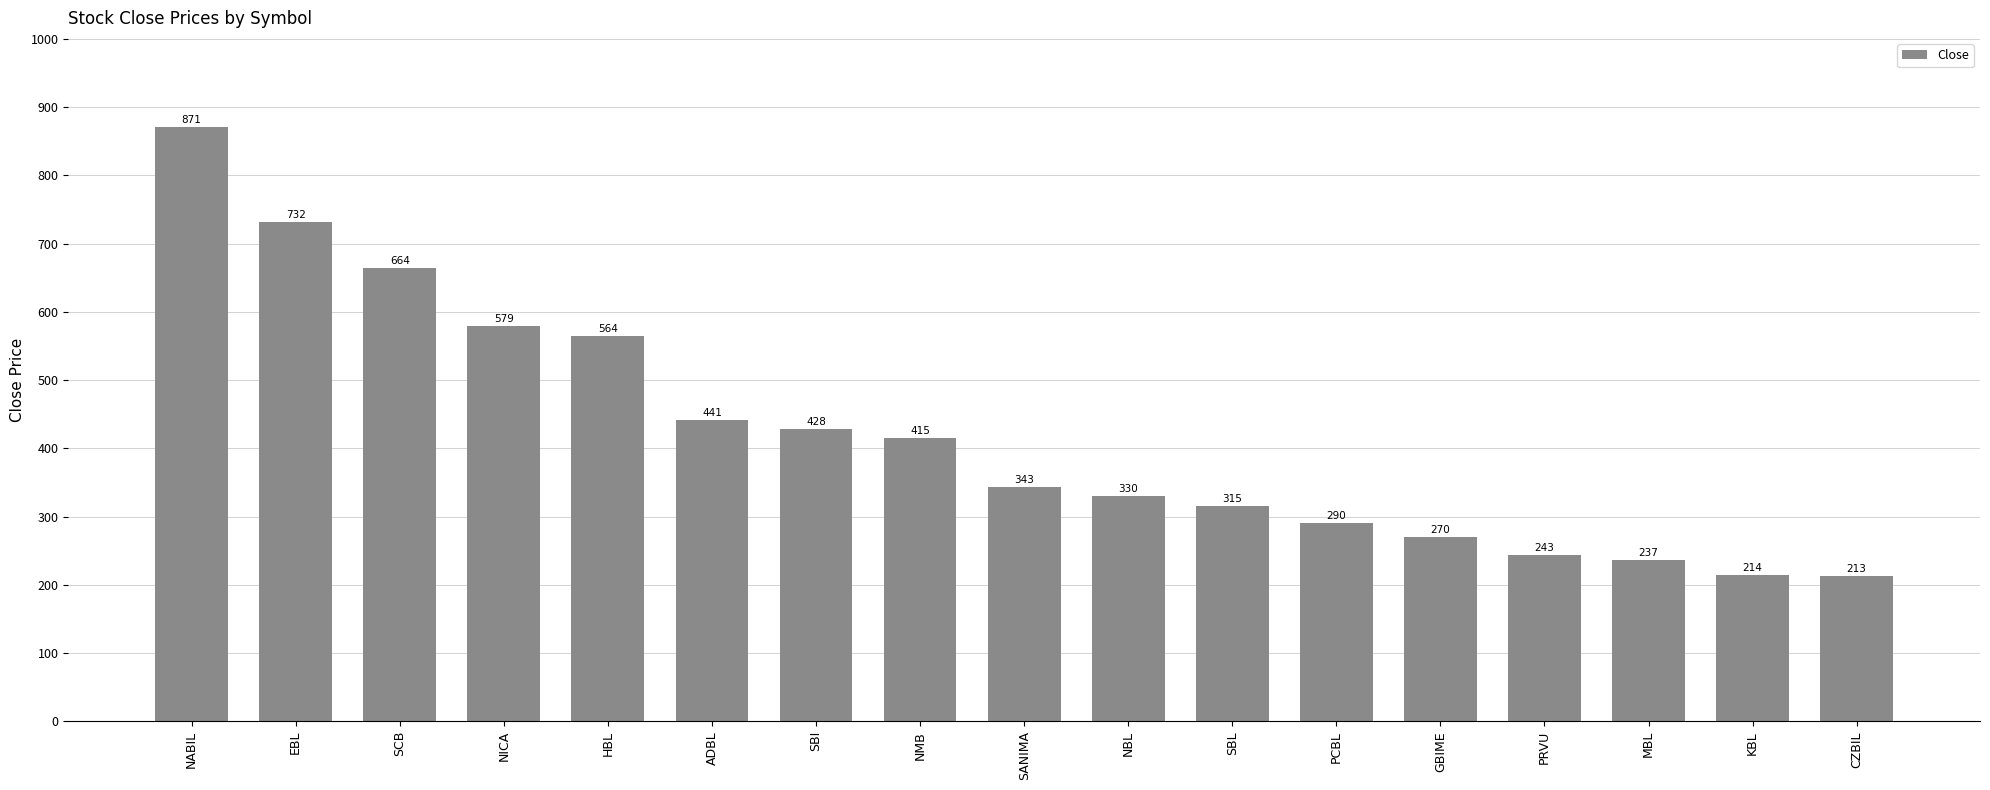

Where does the data first go above 343?

NABIL